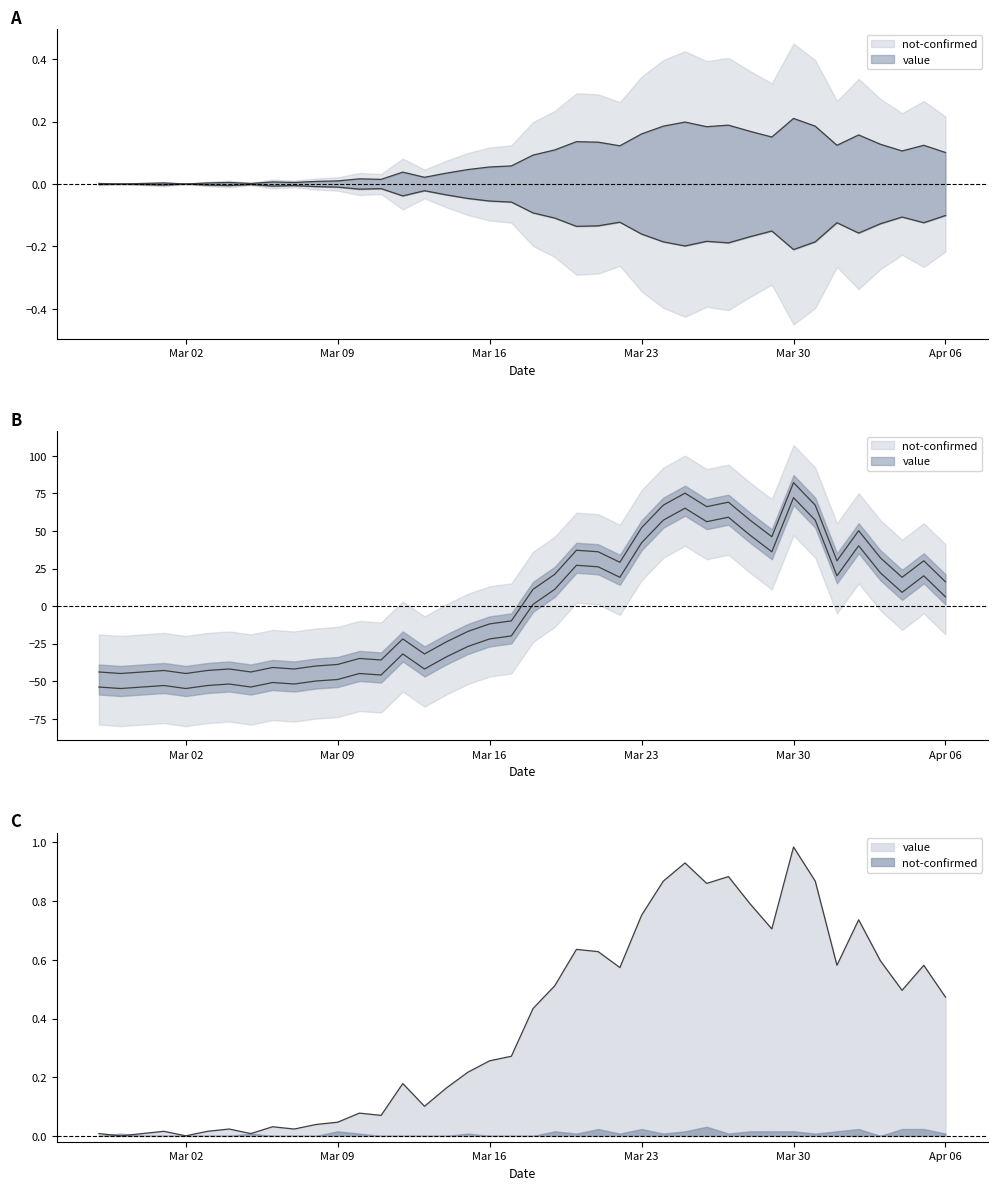

What position from the right is Mar 02?

36